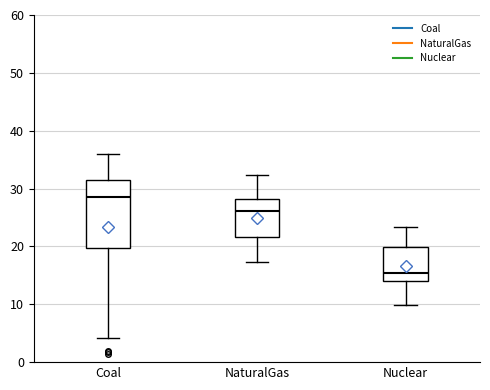

Reading left to right, read every box against the y-axis: the position of its median line, the range the box covers, and the ends of its whiskers. The values are not printed on the chart, so give them approximately, as read against the axis.

Coal: median 28, box 20 to 32, whiskers 4 to 36
NaturalGas: median 26, box 22 to 28, whiskers 17 to 32
Nuclear: median 15, box 14 to 20, whiskers 10 to 23